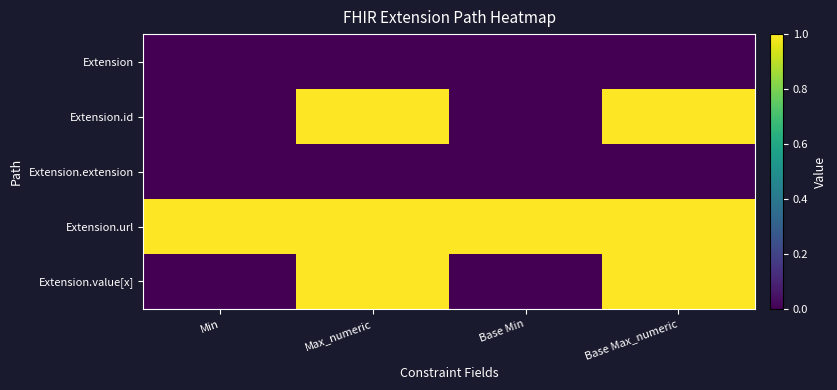

At how many categories does at least one series exceed 0?

4